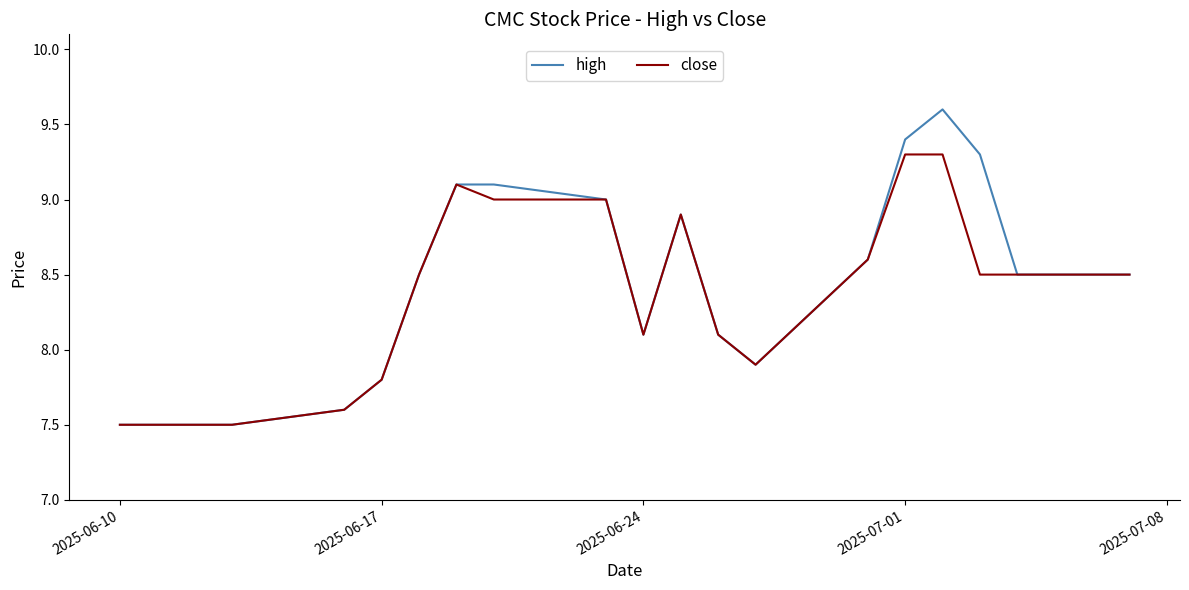

What is the greatest value displayed?

9.6